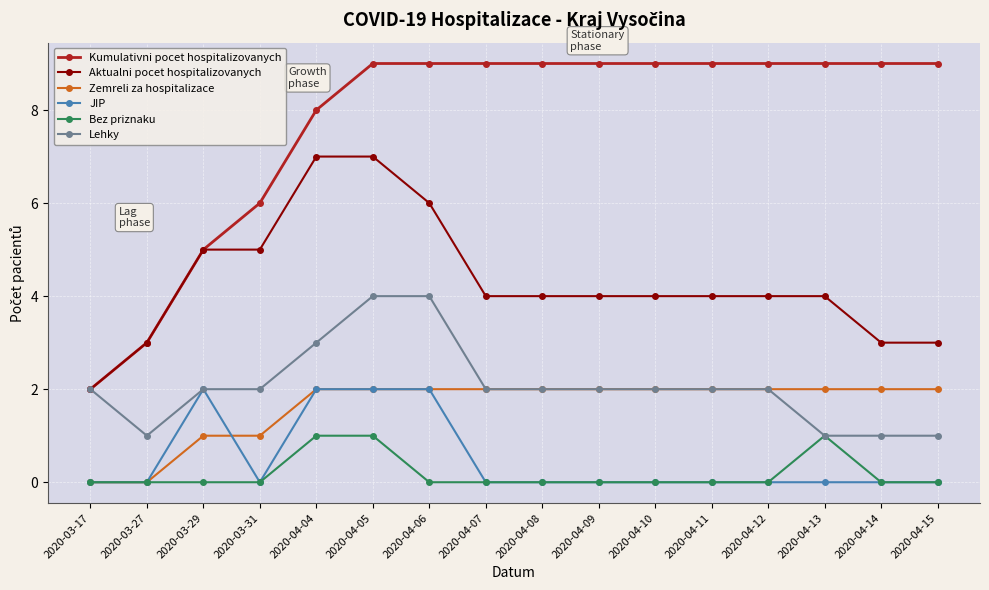

True or false: JIP and Zemreli za hospitalizace intersect in this chart.

True